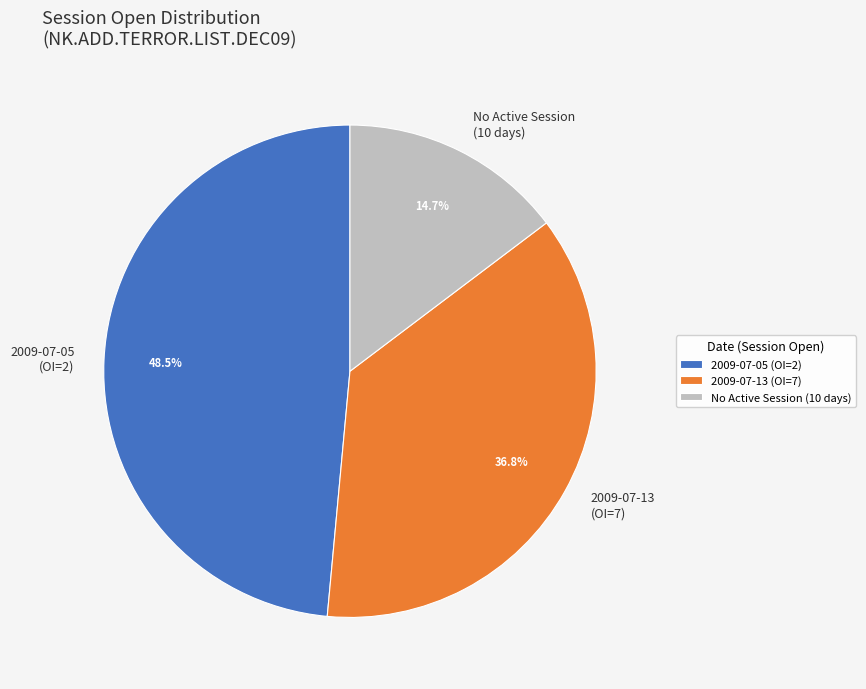

How many slices are in this pie chart?

3